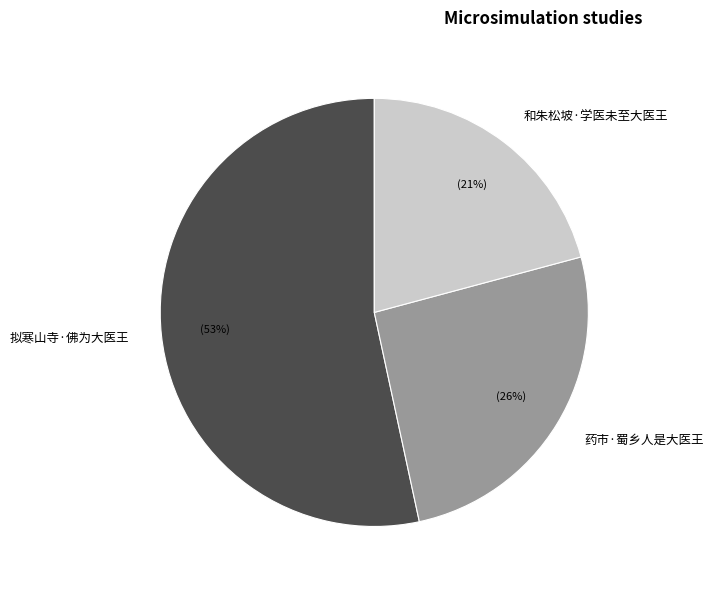

Is it true that 药市·蜀乡人是大医王 is 26% of the pie?

True